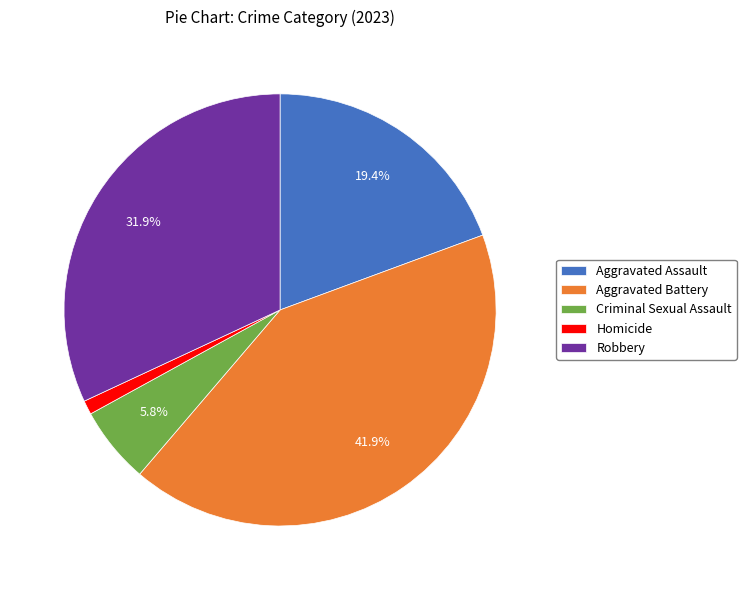

Is there a majority slice in this chart?

No